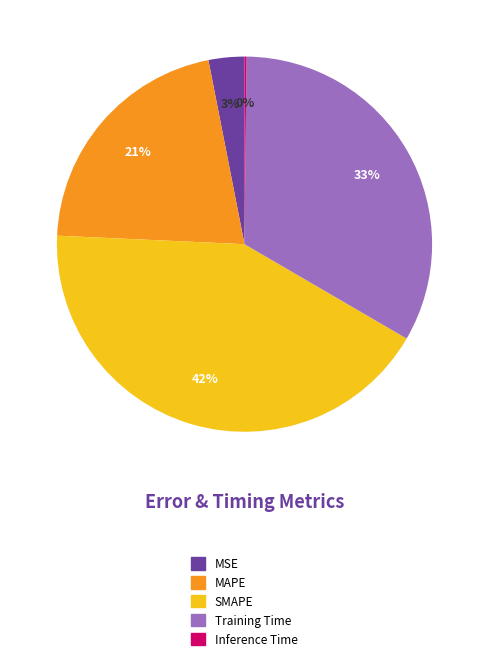

What is the ratio of the value at MAPE to the value at Training Time?

0.6